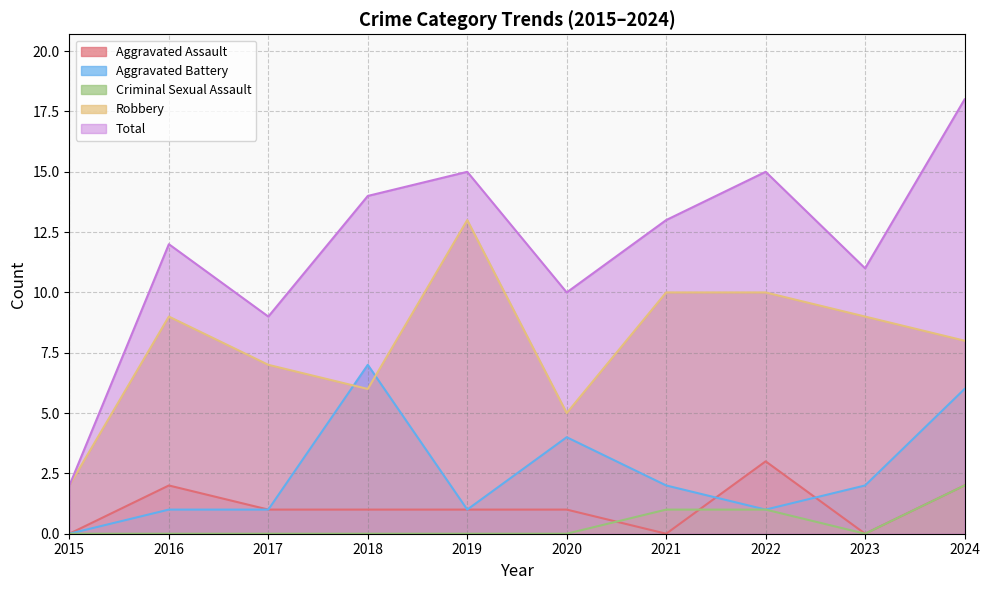

How many lines are shown in the chart?

5